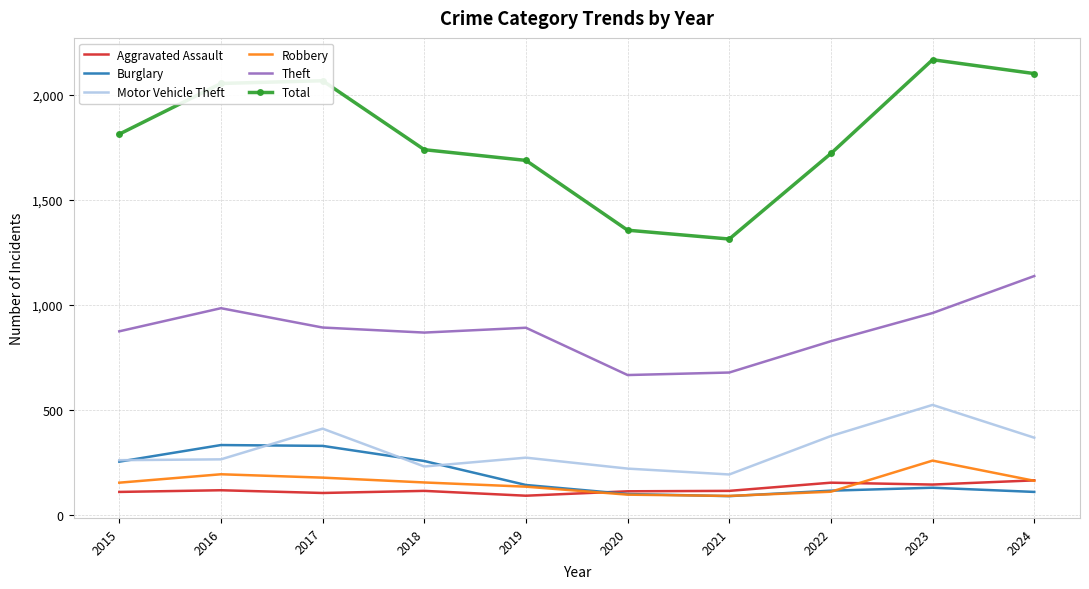

Which series has the largest total across all categories?

Total